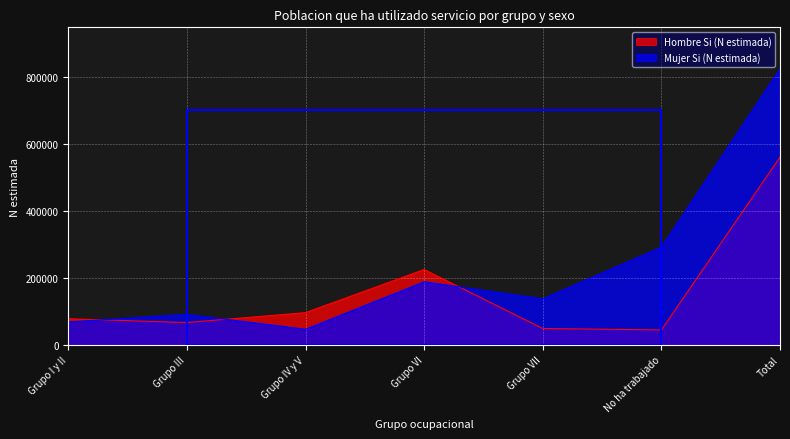

True or false: Mujer Si (N estimada) has a value of 21150 at Grupo IV y V.

False